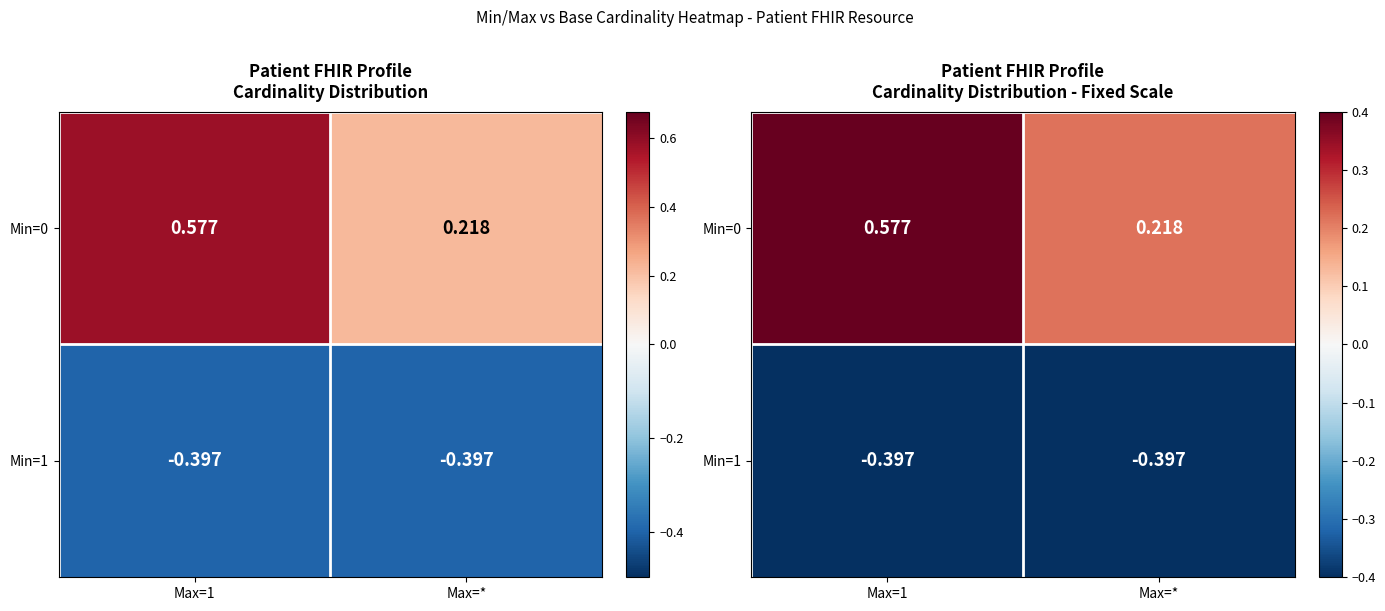

Which series has the largest range (max minus min)?

Min=0